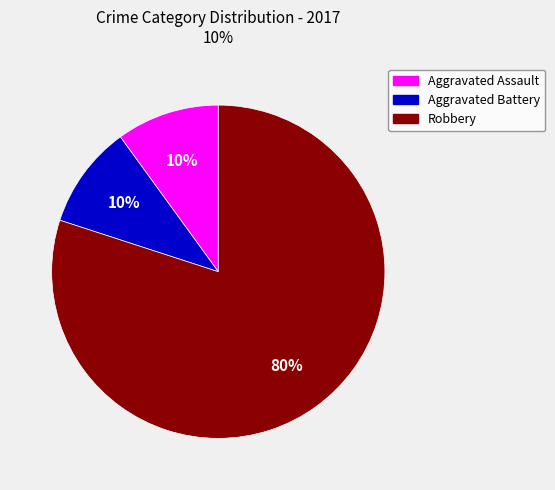

To the nearest percent, what portion does Aggravated Battery represent?

10%